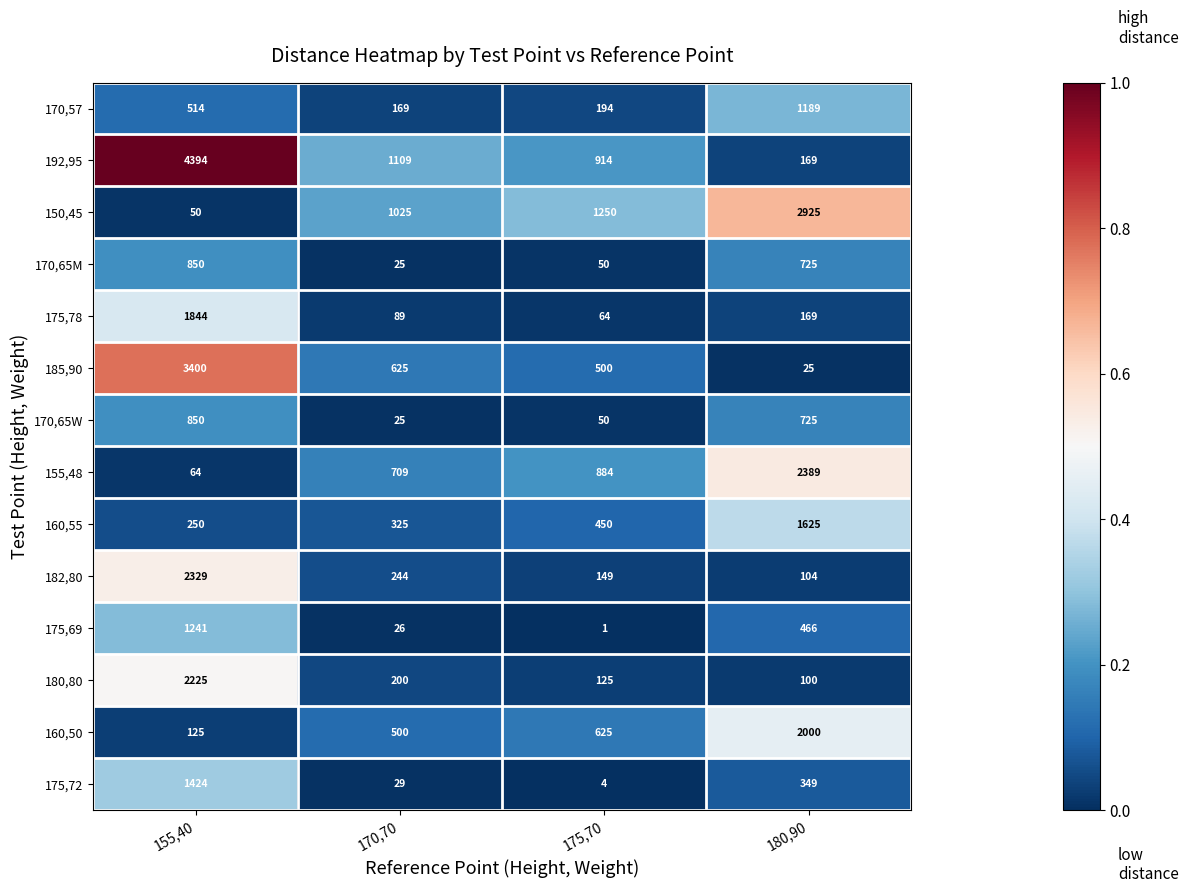

At which category is the sum across all series the highest?

155,40